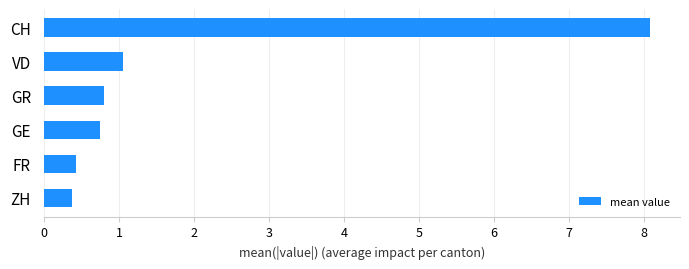

At which label is the value closest to 4?

VD